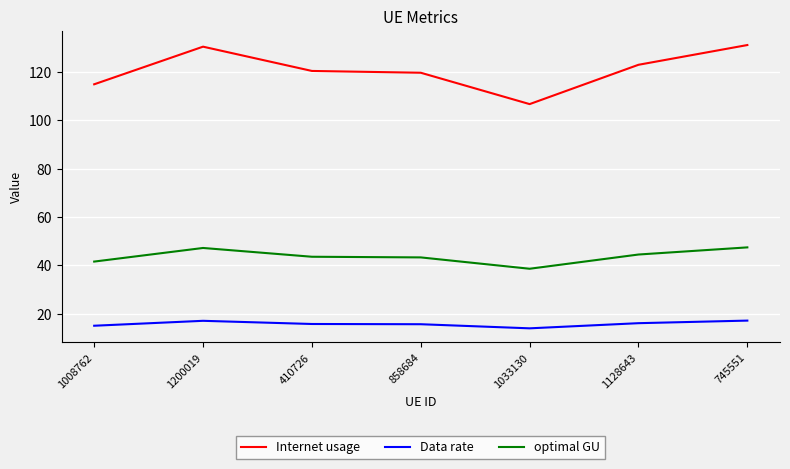

Rank the series at 1033130 from lowest to highest value.

Data rate, optimal GU, Internet usage